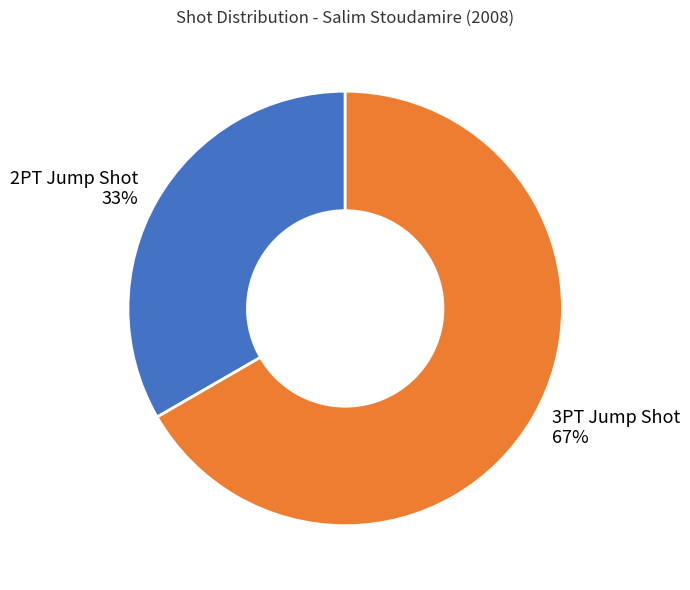

To the nearest percent, what percentage of the pie is 3PT Jump Shot?

67%